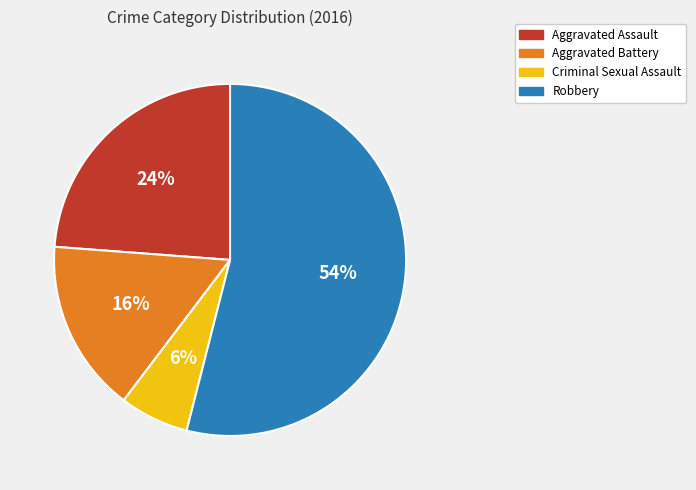

Is Robbery the majority of the pie?

Yes